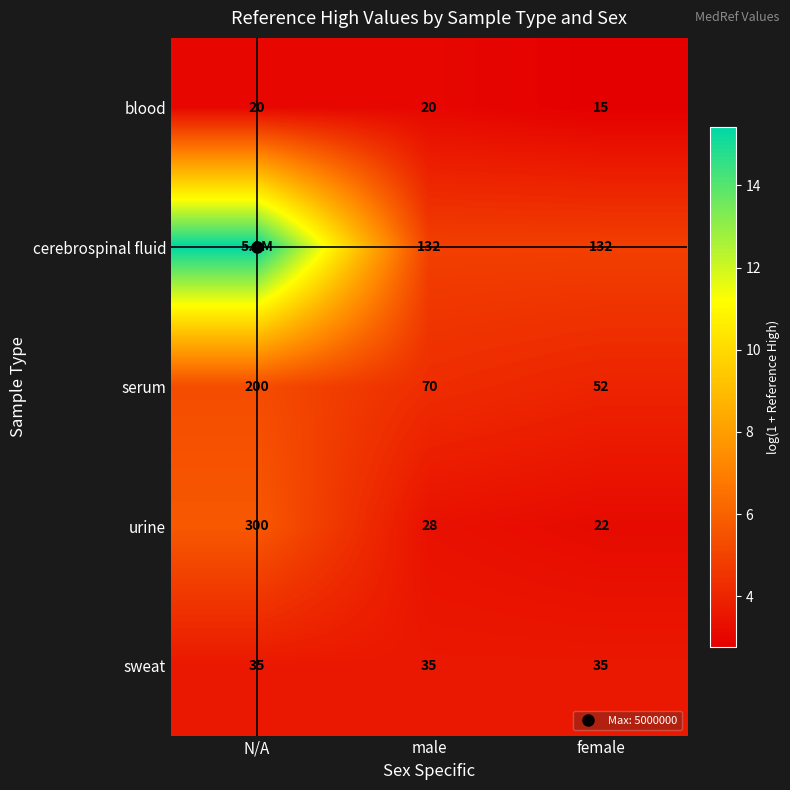

What is the difference between the maximum and minimum values in the serum series?

1.3